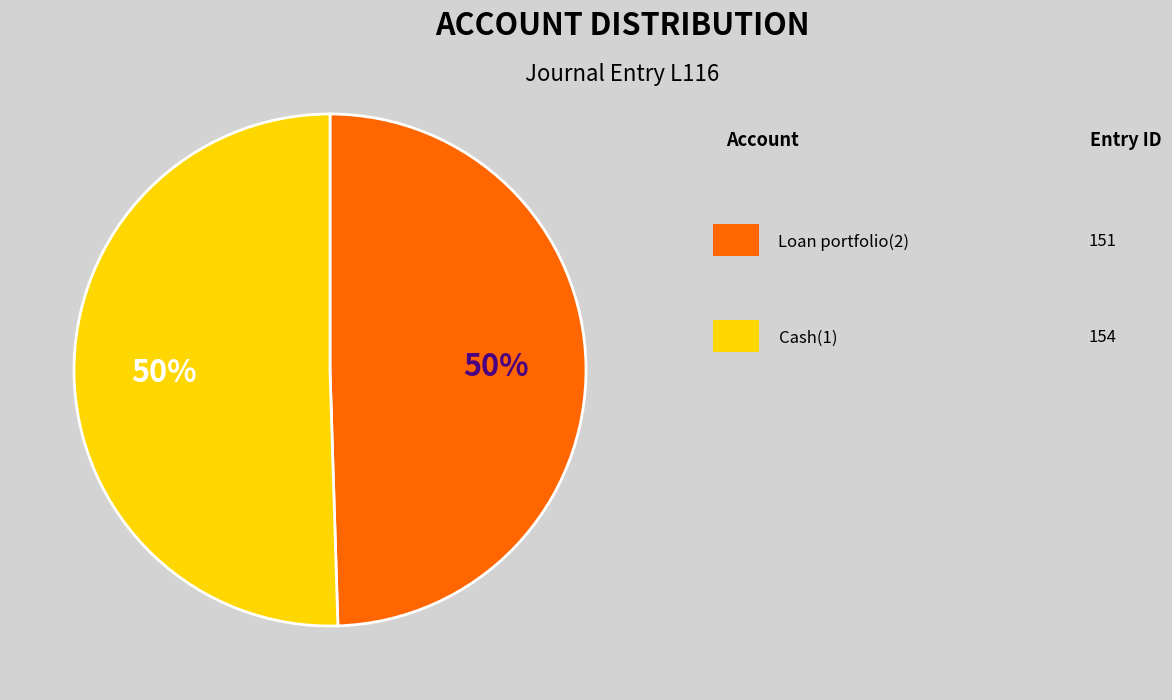

To the nearest percent, what is the average slice percentage?

50%